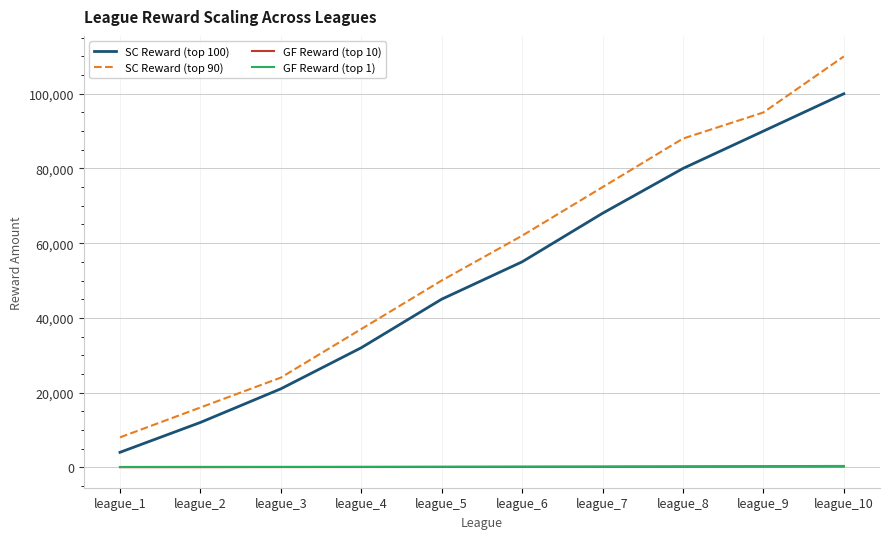

What is the approximate value of GF Reward (top 1) at league_9, to the nearest 50?

300